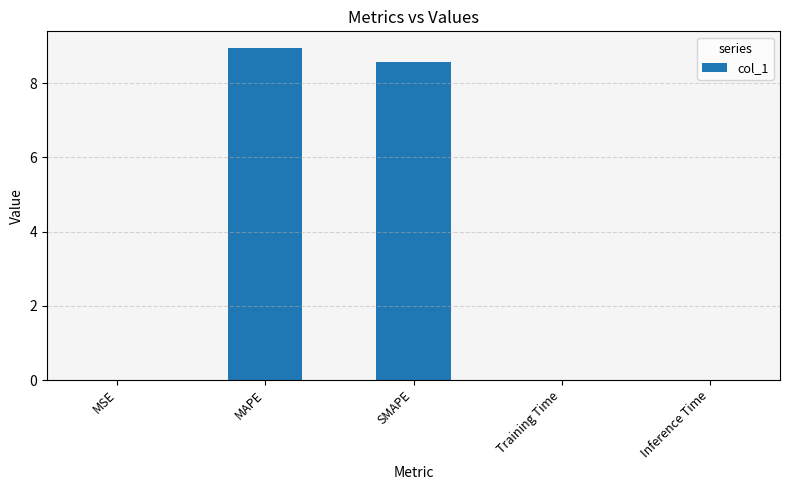

The value at MAPE is 14.3. True or false?

False